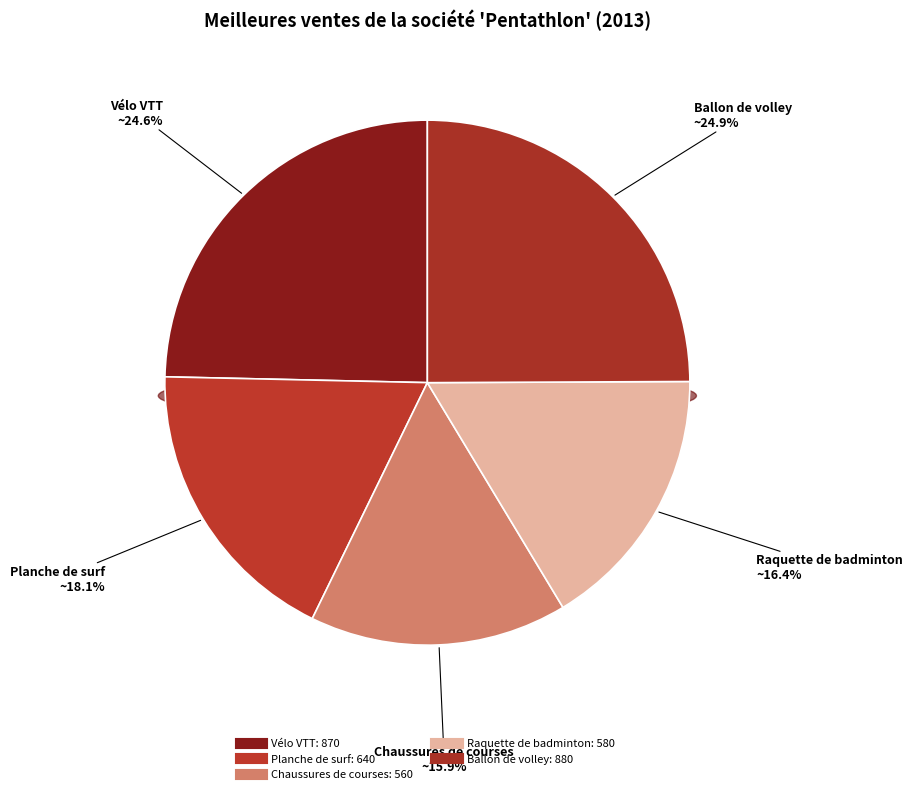

What percentage do Chaussures de courses and Vélo VTT together represent?

40.5%